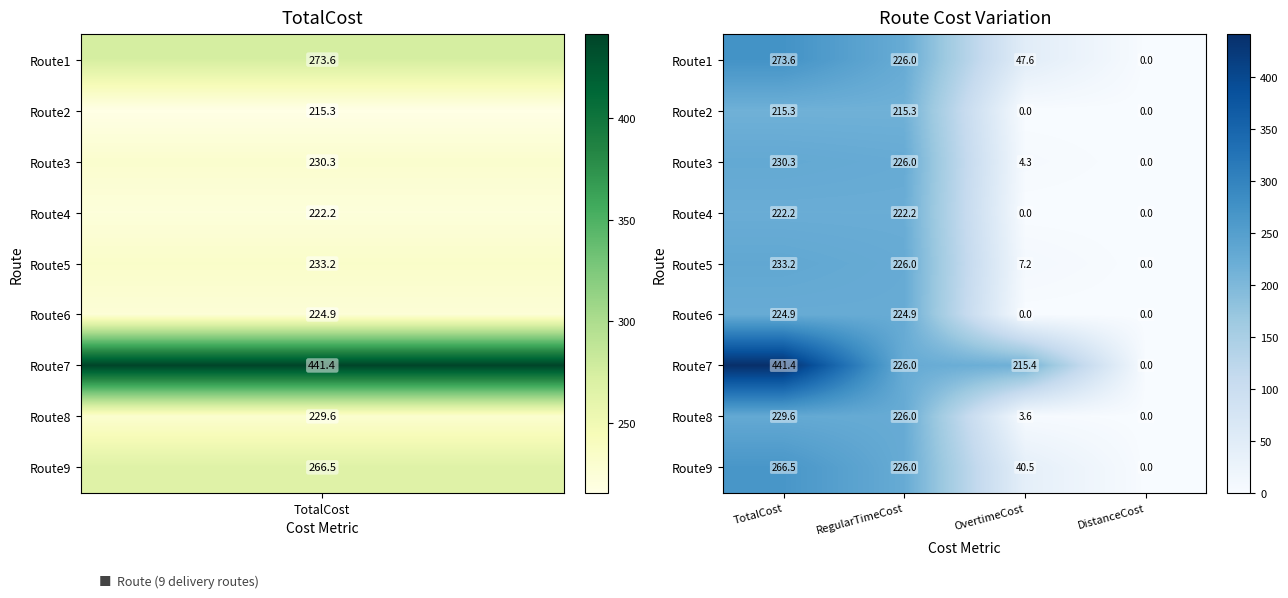

At how many categories does at least one series exceed 294?

1